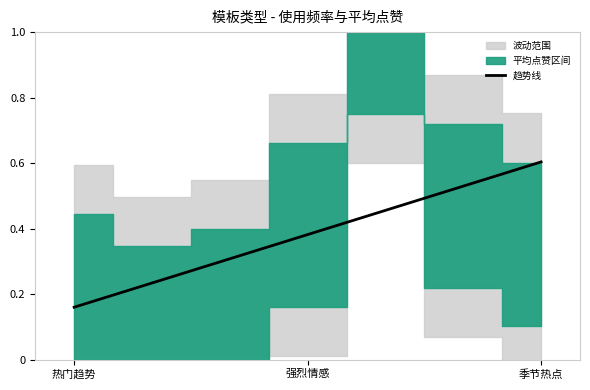

At which label is 趋势线 closest to 0?

热门趋势